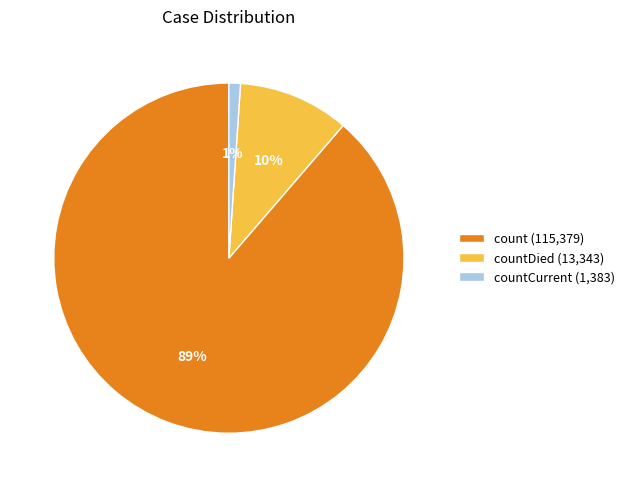

Combined, do countCurrent (1,383) and count (115,379) account for over 50%?

Yes